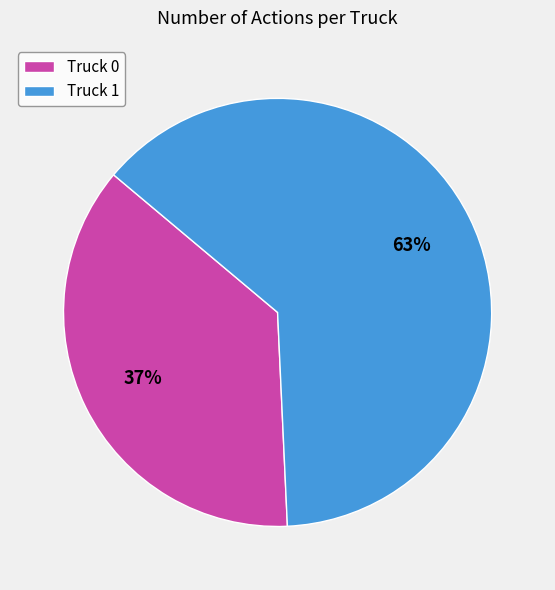

To the nearest percent, what percentage of the pie is Truck 1?

63%